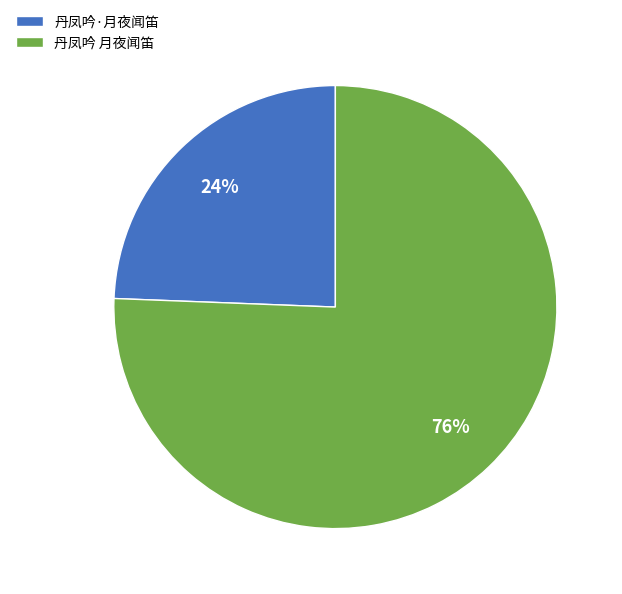

Rank the categories by value from highest to lowest.

丹凤吟 月夜闻笛, 丹凤吟·月夜闻笛